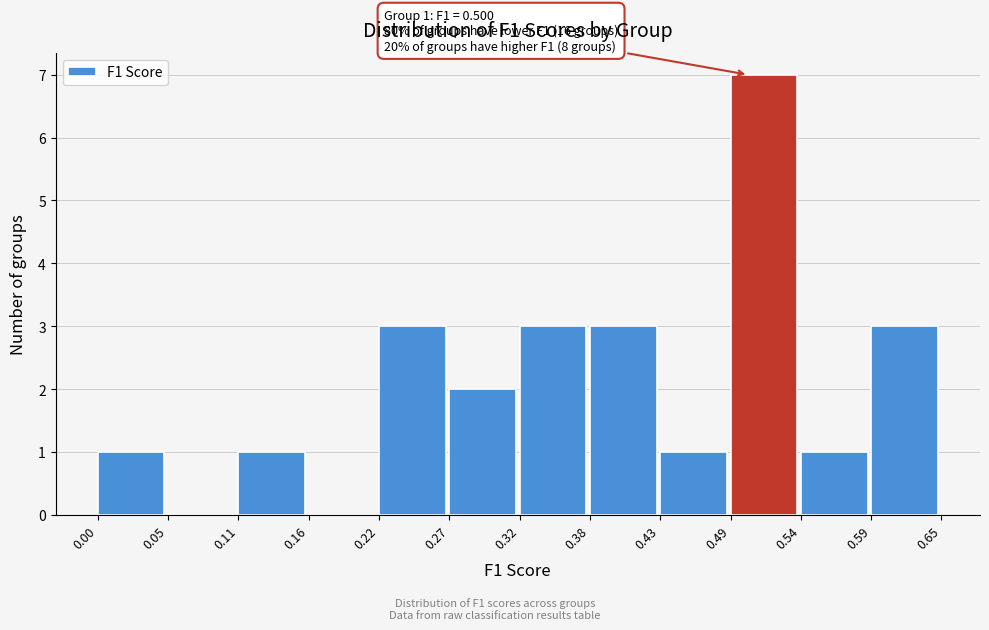

Which range on the x-axis has the tallest bar?

0.49 to 0.54